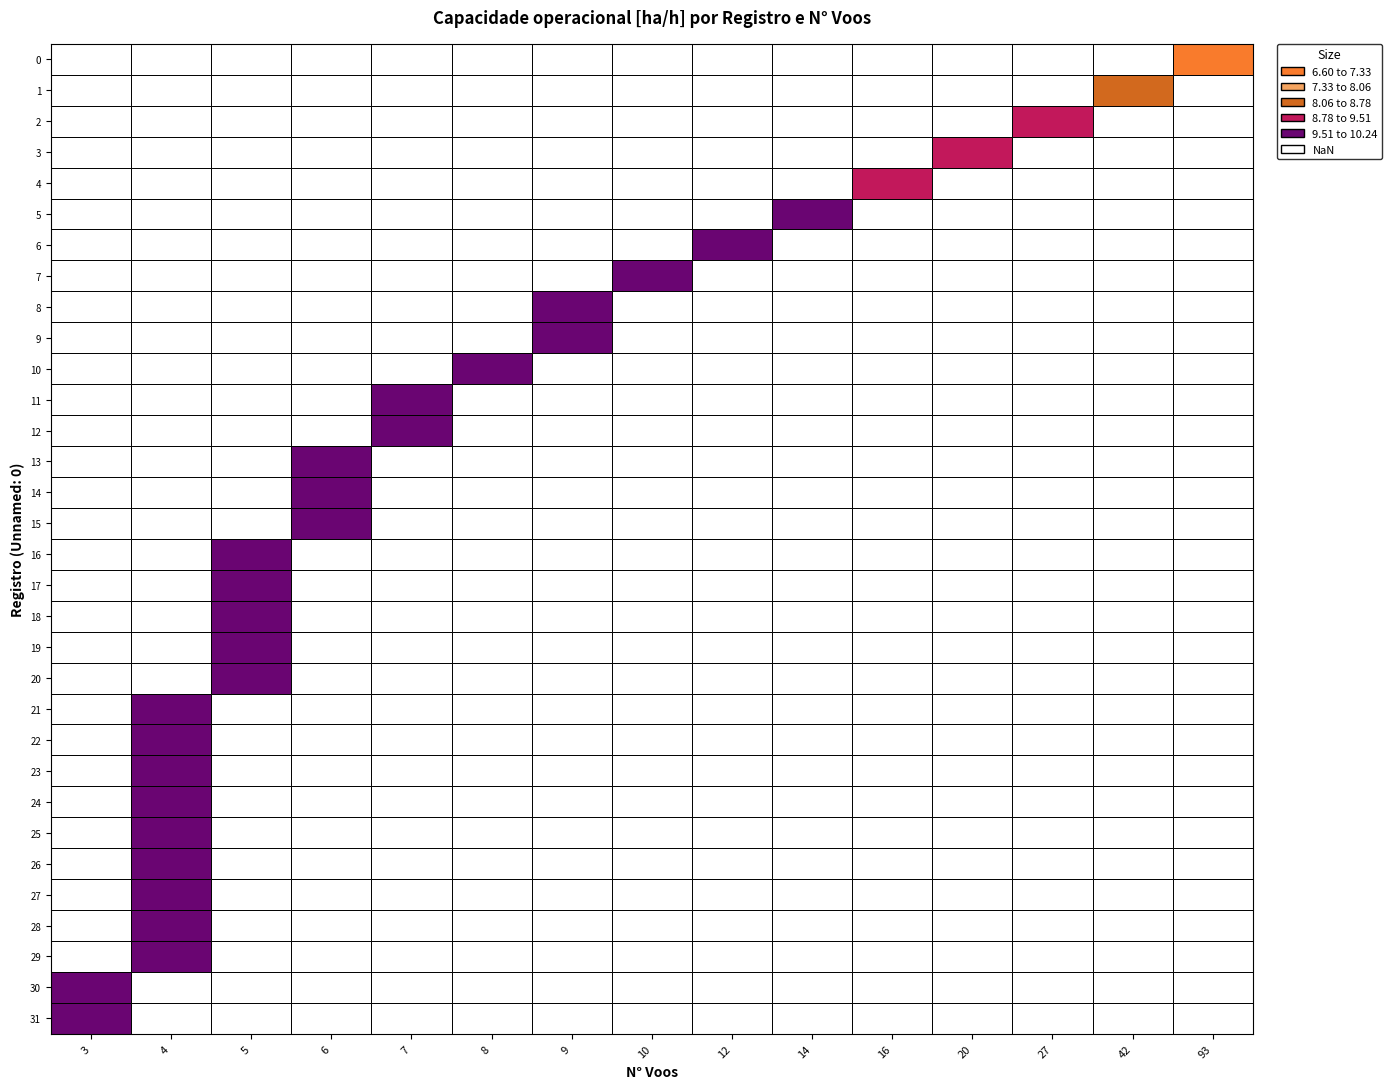

At which label is the value closest to 8?

1